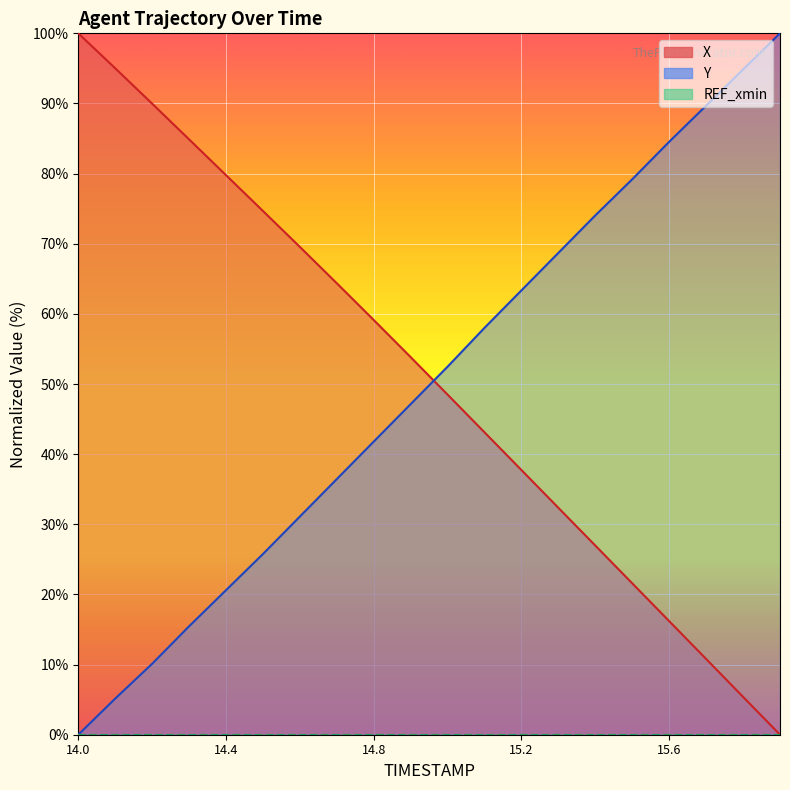

The value of Y at 15.2 is 23.1. True or false?

False